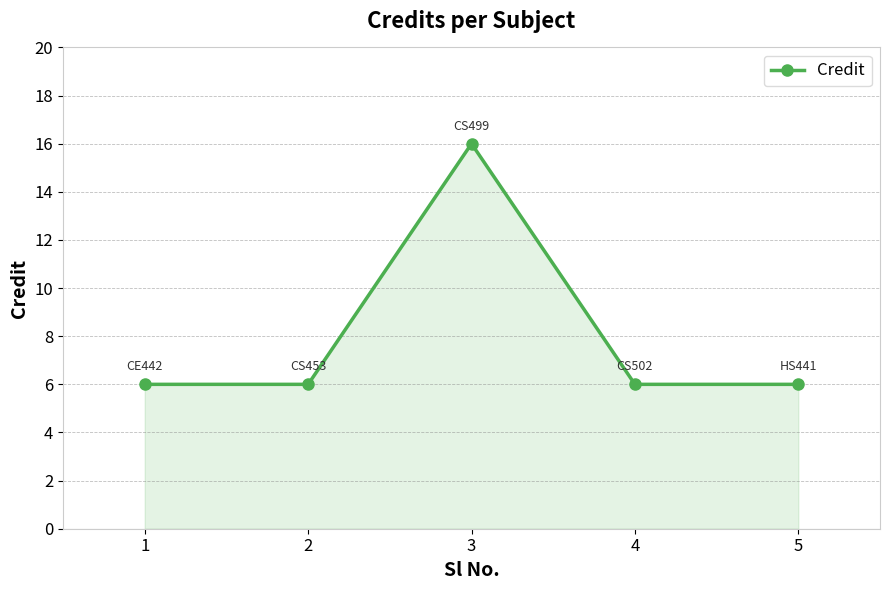

True or false: there are more than 1 points higher than both neighbors.

False